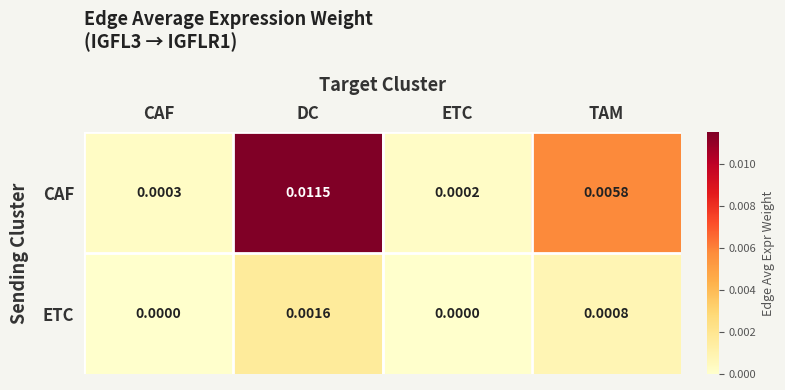

At which category does the chart reach its peak across all series?

DC